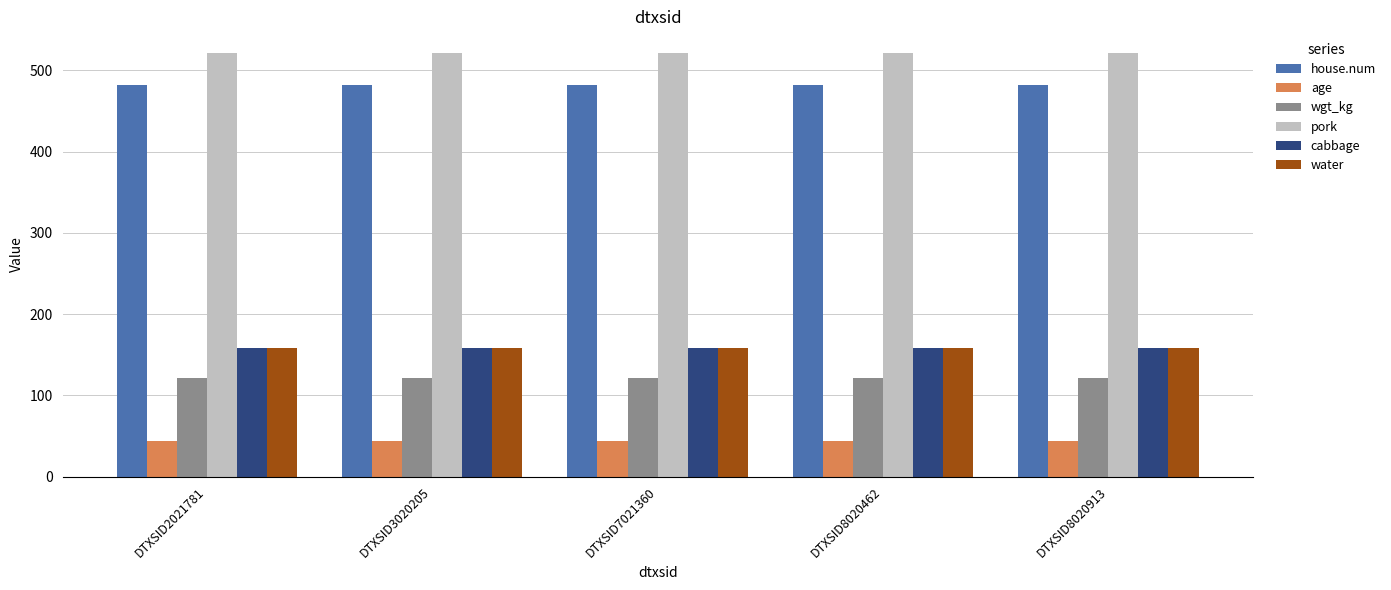

True or false: water has a value of 49.1 at DTXSID2021781.

False